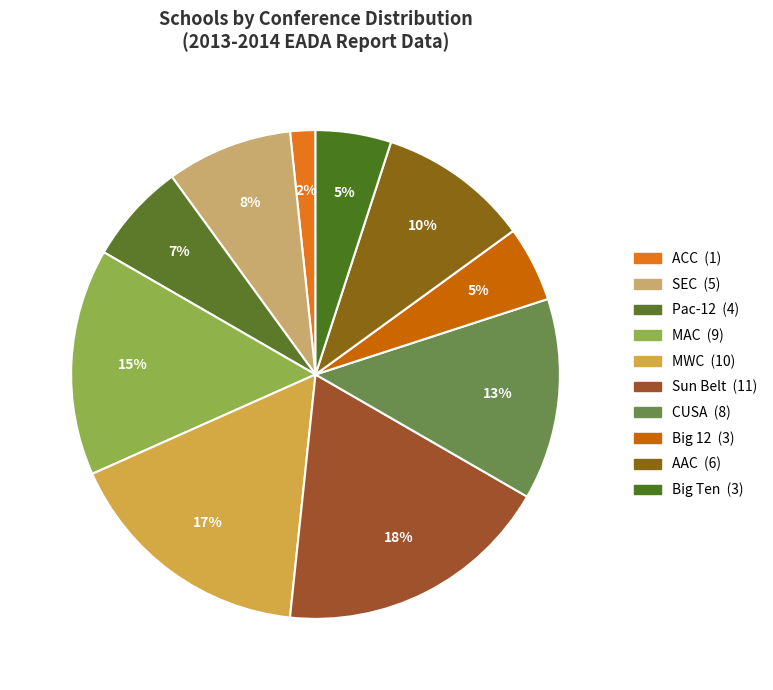

How many segments does this pie chart have?

10